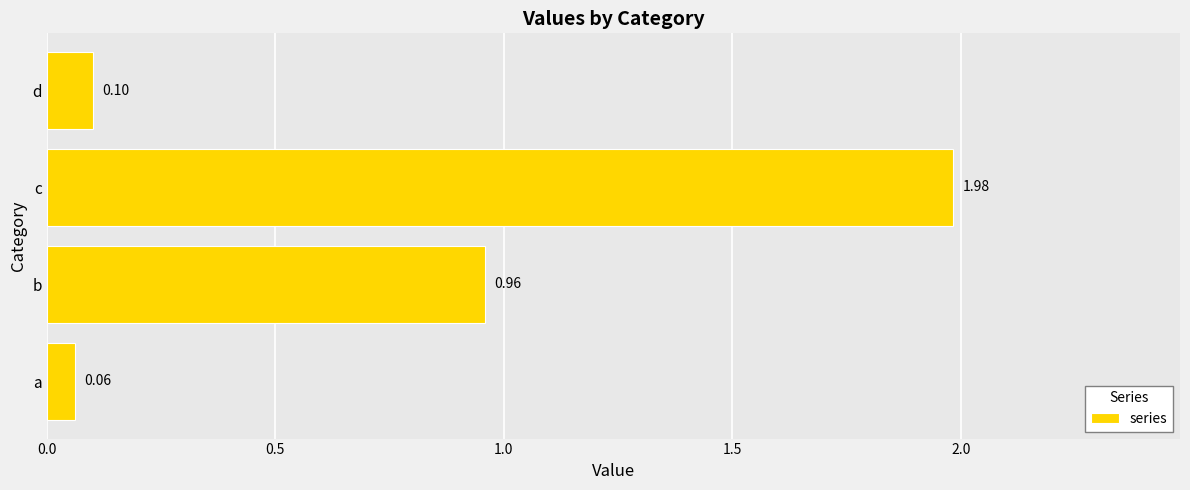

What is the change in value from c to d?

-1.9